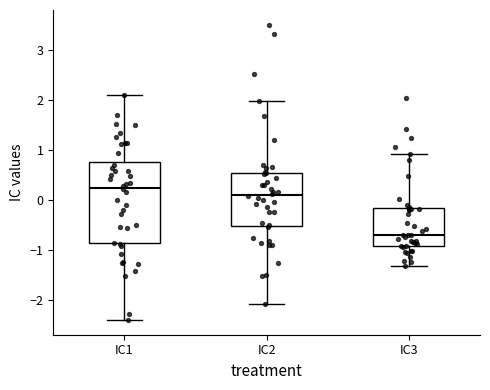

Reading left to right, read every box against the y-axis: the position of its median line, the range the box covers, and the ends of its whiskers. The values are not printed on the chart, so give them approximately, as read against the axis.

IC1: median 0.2, box -0.9 to 0.8, whiskers -2.4 to 2.1
IC2: median 0.1, box -0.5 to 0.5, whiskers -2.1 to 2.0
IC3: median -0.7, box -0.9 to -0.2, whiskers -1.3 to 0.9